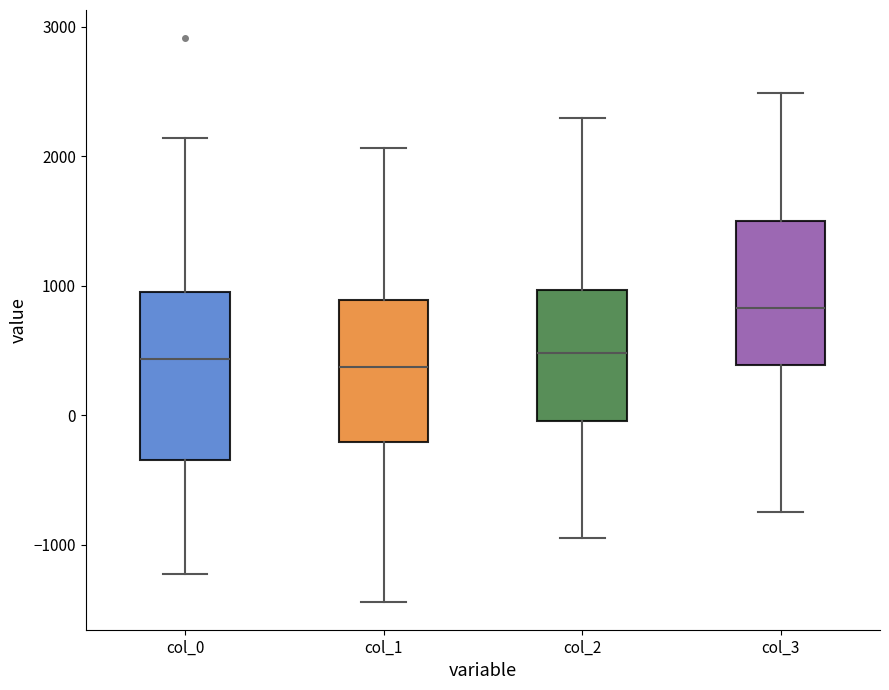

Which box is the tallest, from its lower edge to its upper edge?

col_0